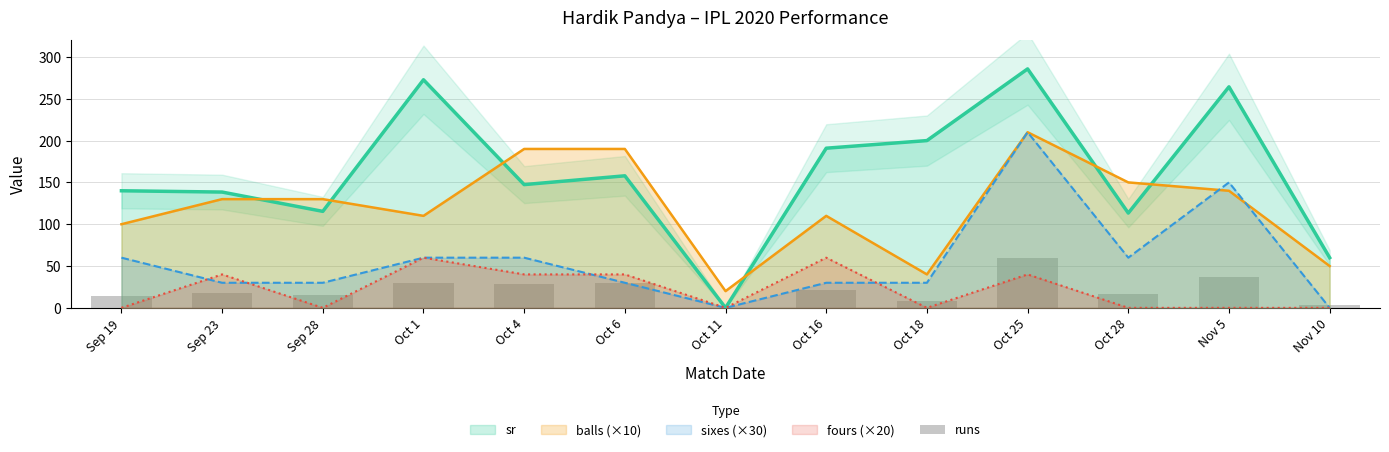

How many data points are less than 18?

6